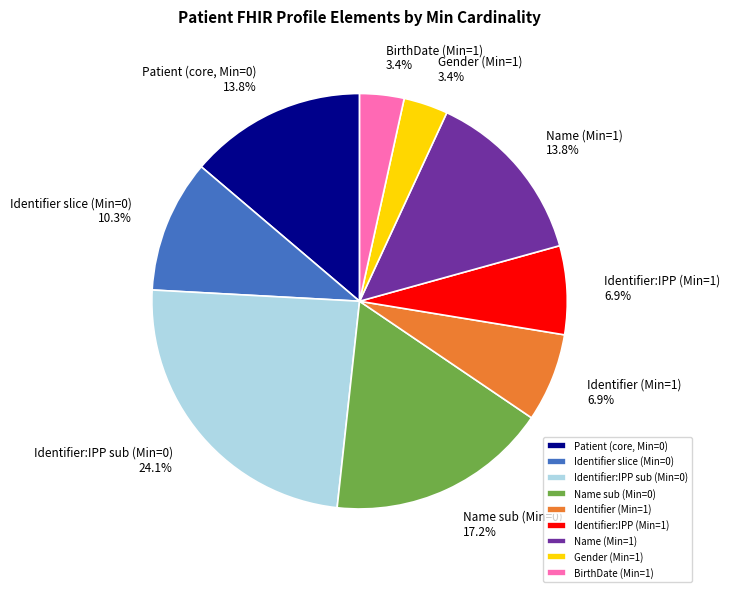

What is the largest slice in the pie chart?

Identifier:IPP sub (Min=0)